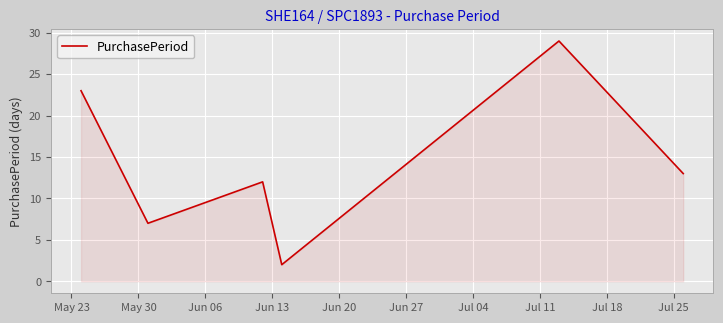

How many interior local valleys (lower than both neighbors) does the data have?

2